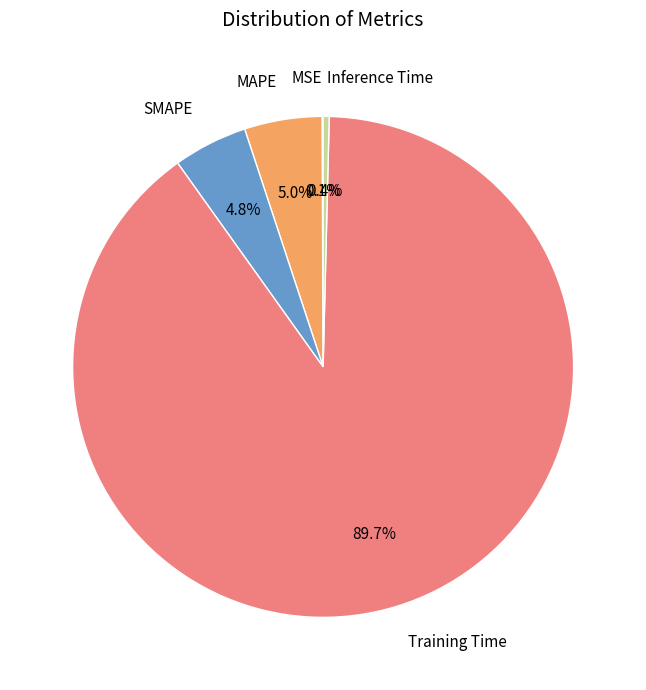

Is Training Time the majority of the pie?

Yes